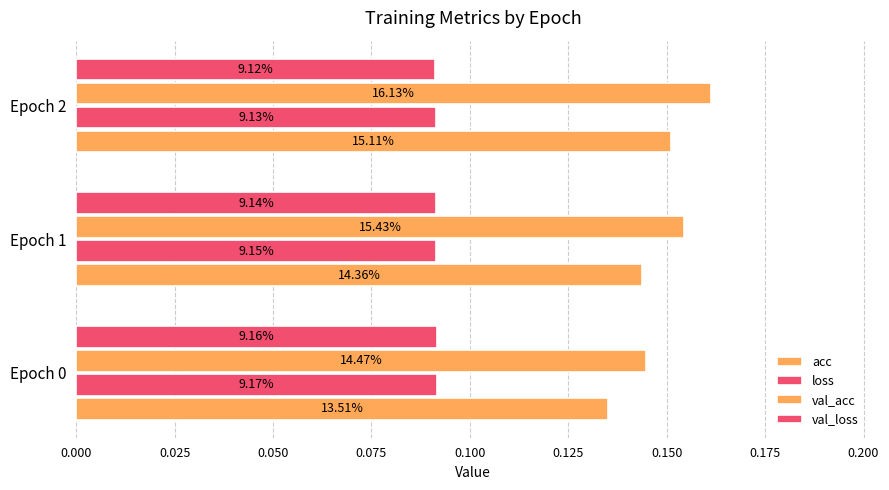

List the series in order of their peak value, highest first.

val_acc, acc, loss, val_loss